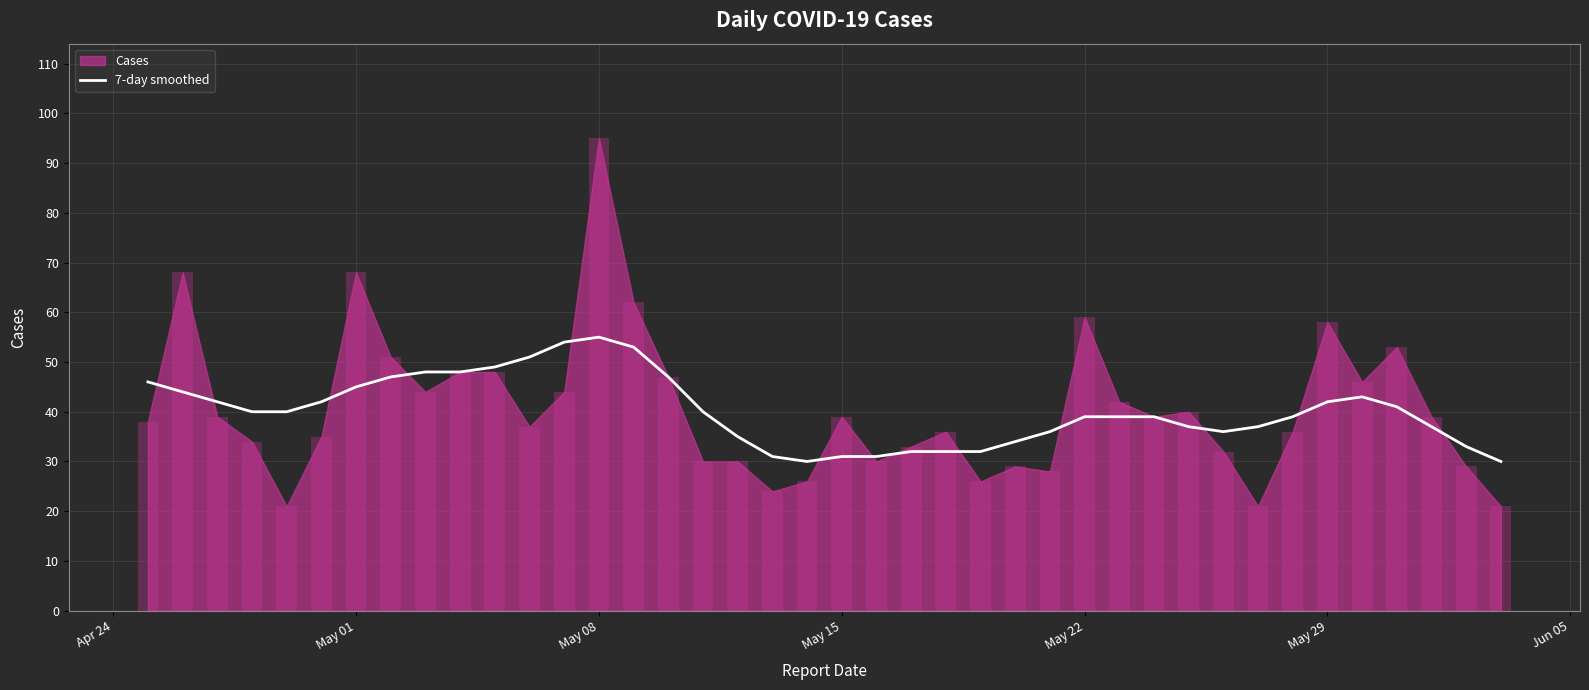

What is the average value?

40